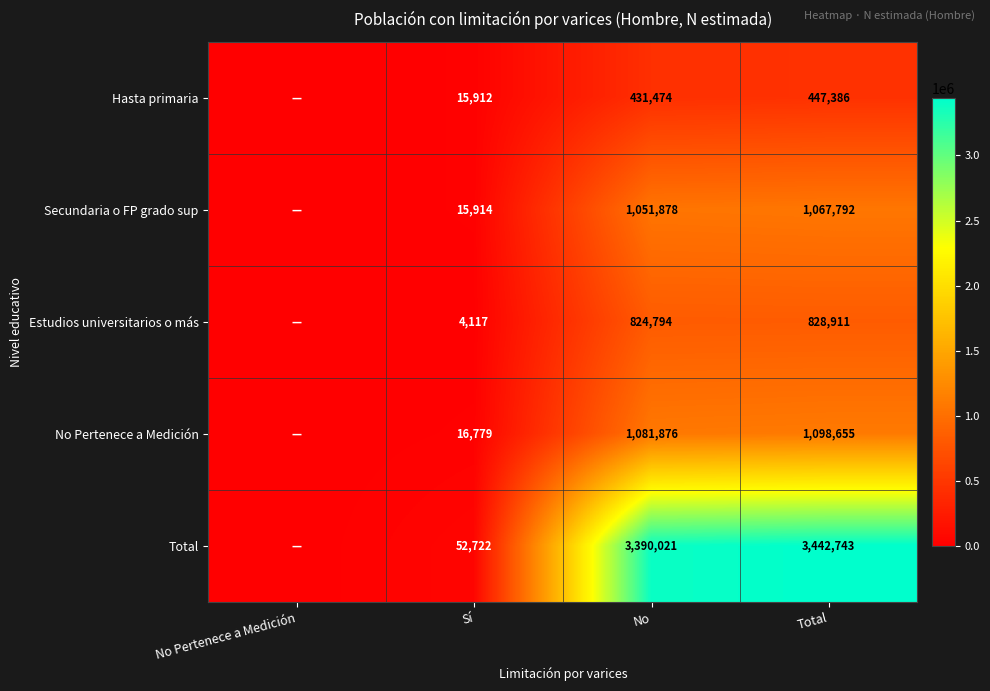

The Hasta primaria series shows 431474 at No. True or false?

True